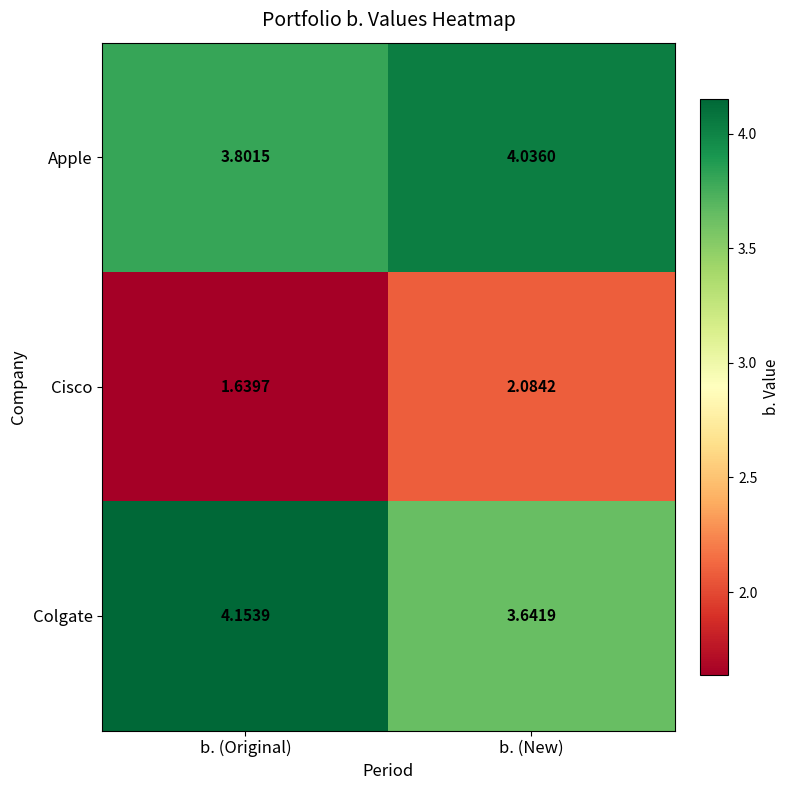

Which series has the largest total across all categories?

Apple